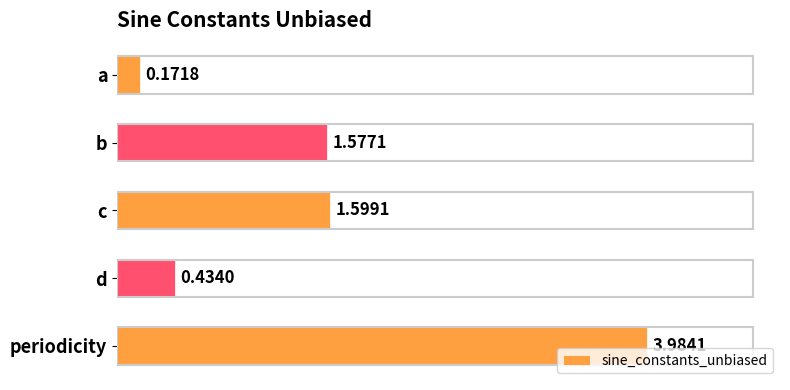

What is the label of the 1st bar from the bottom?

periodicity